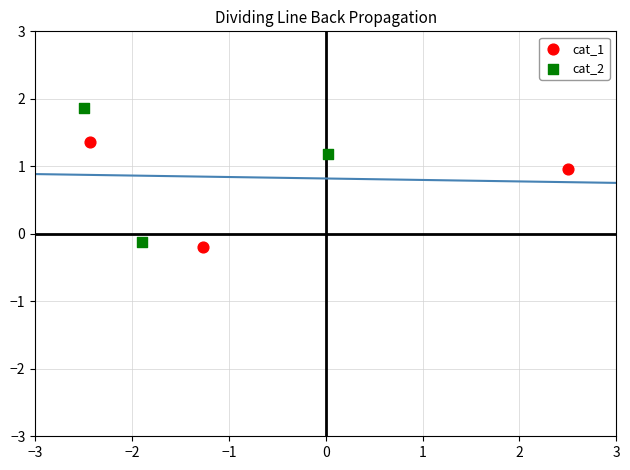

Which series contains the highest Y value?

cat_2